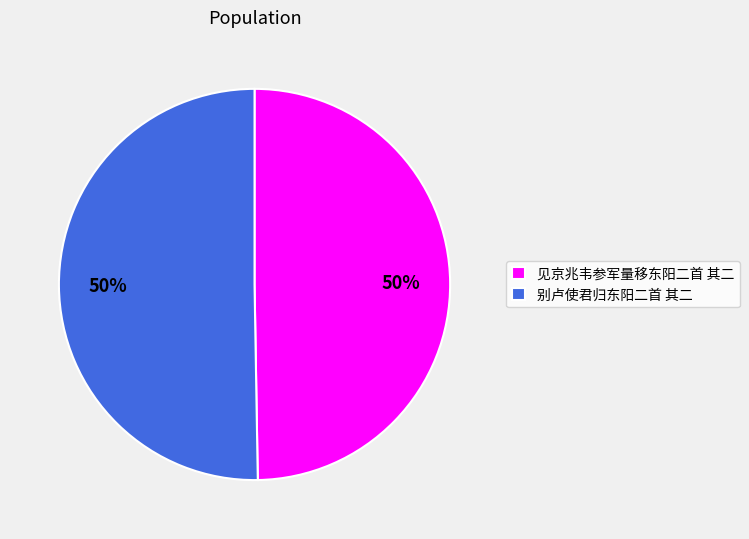

What is the ratio of the value at 别卢使君归东阳二首 其二 to the value at 见京兆韦参军量移东阳二首 其二?

1.0